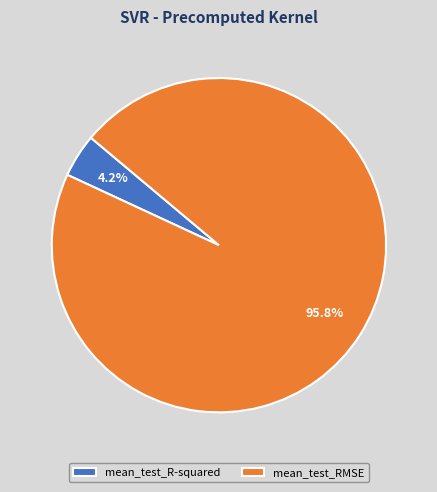

Count the number of slices in the pie.

2